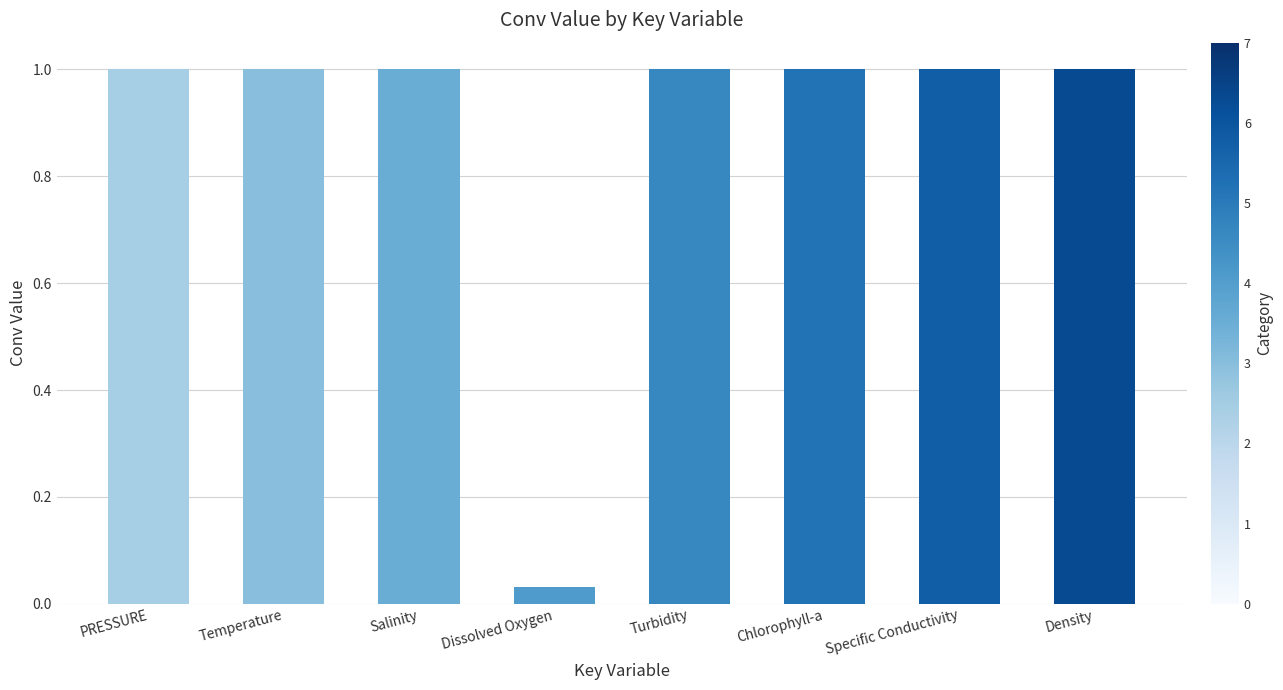

What is the greatest value displayed?

1.0